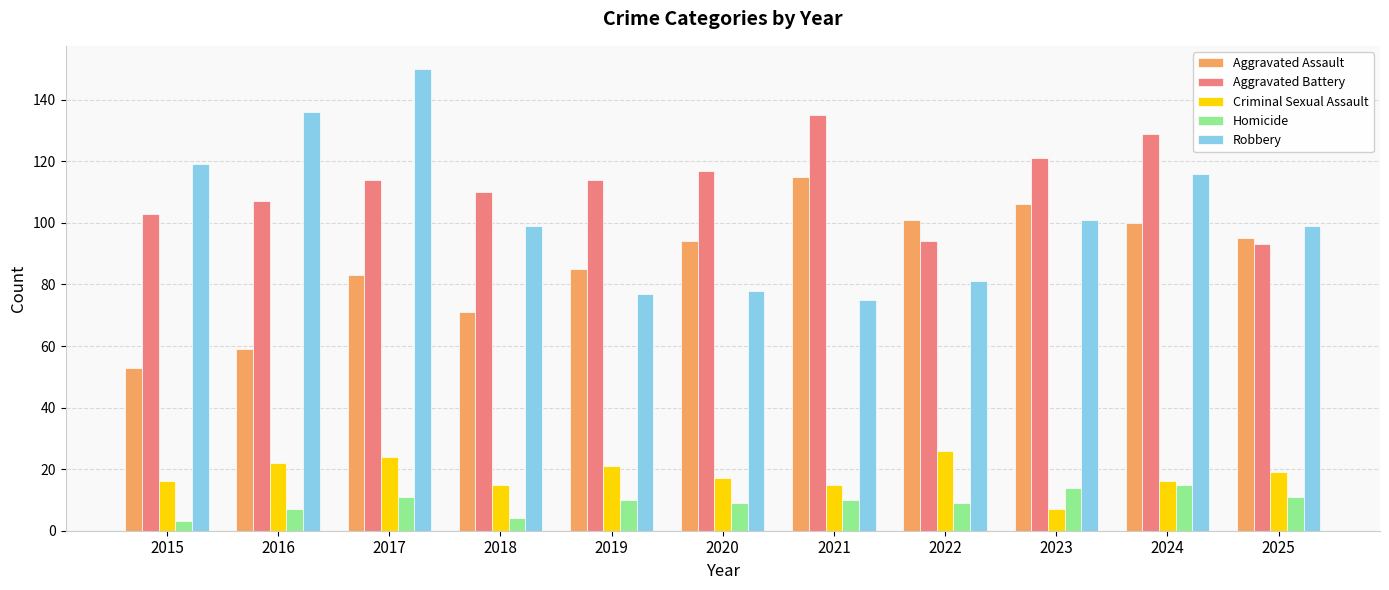

At which label does Aggravated Battery reach its peak?

2021